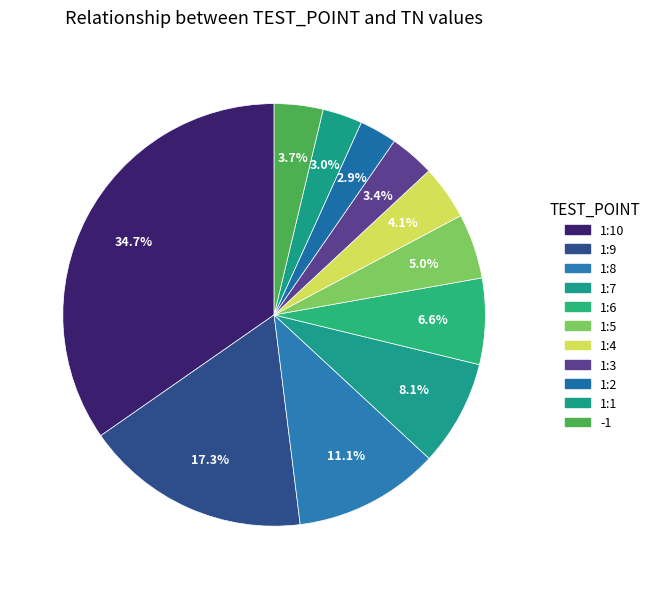

Does any single category account for the majority?

No